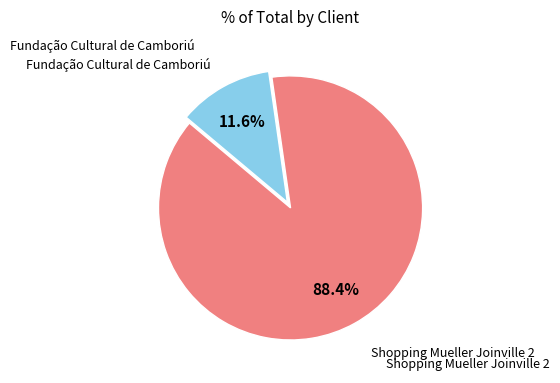

To the nearest percent, what is the combined percentage of Fundação Cultural de Camboriú and Shopping Mueller Joinville 2?

100%